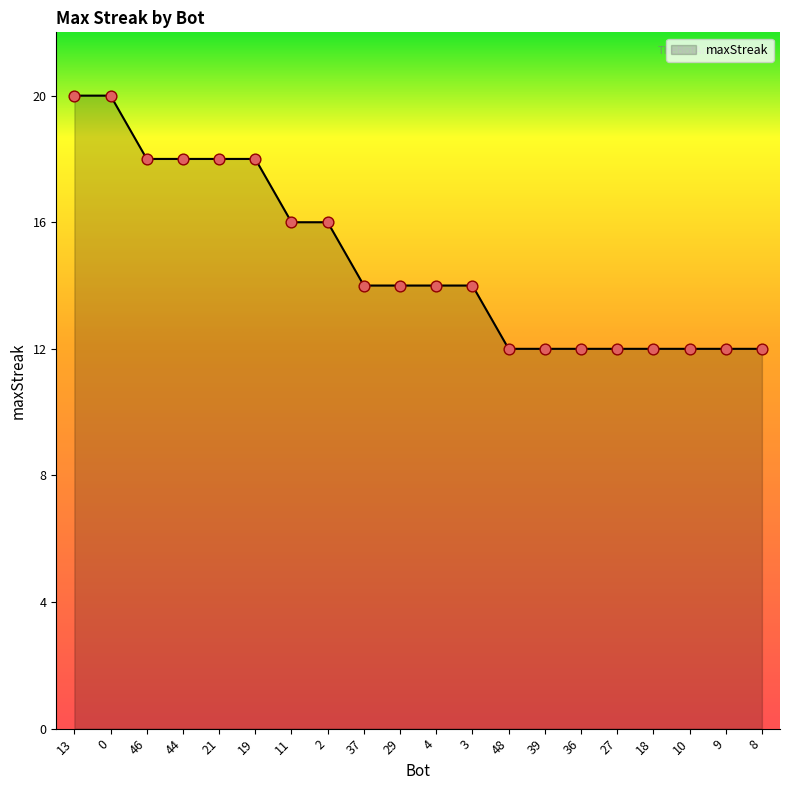

Which has a higher value, 3 or 44?

44